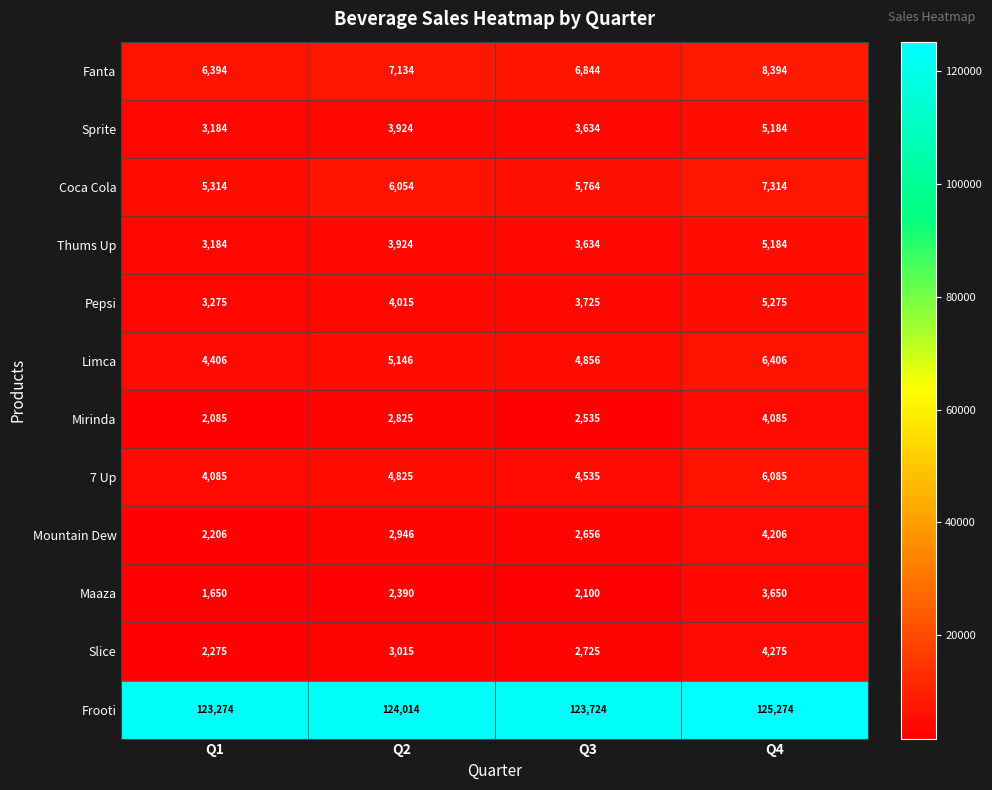

What is the total value across all series at Q2?

170212